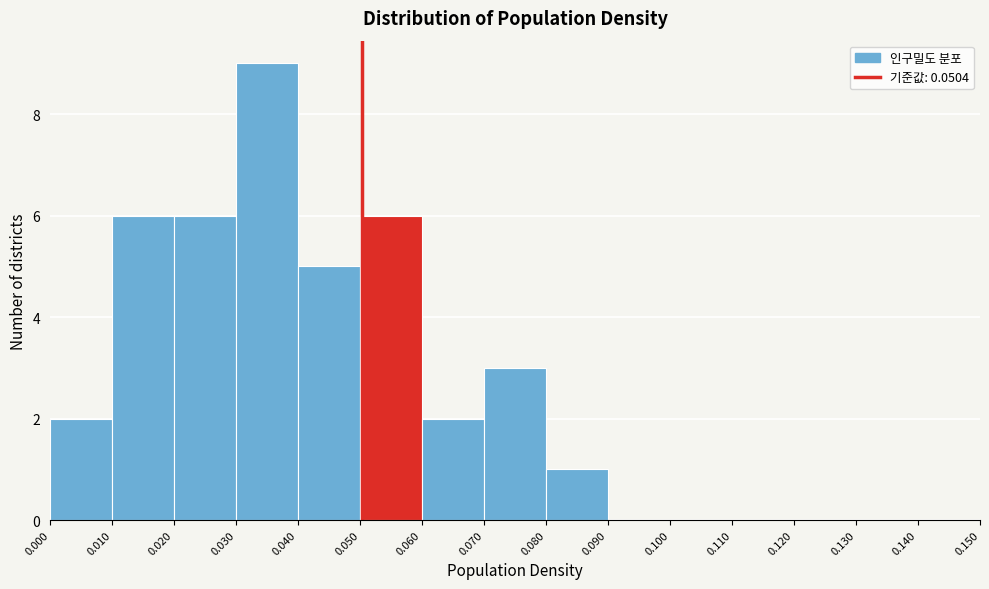

Which range on the x-axis has the tallest bar?

0.030 to 0.040